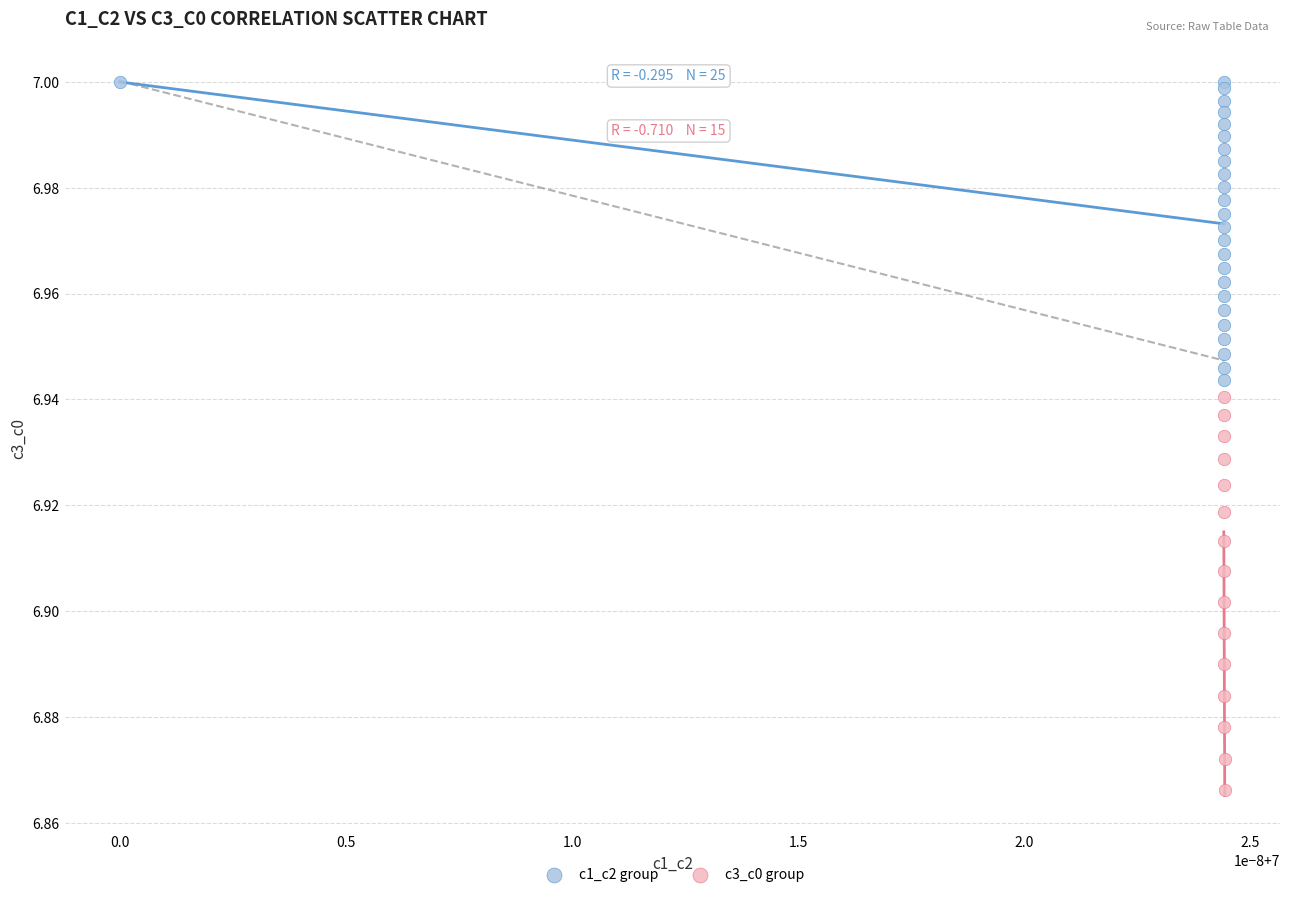

Which series has the largest Y range (max minus min)?

c3_c0 group